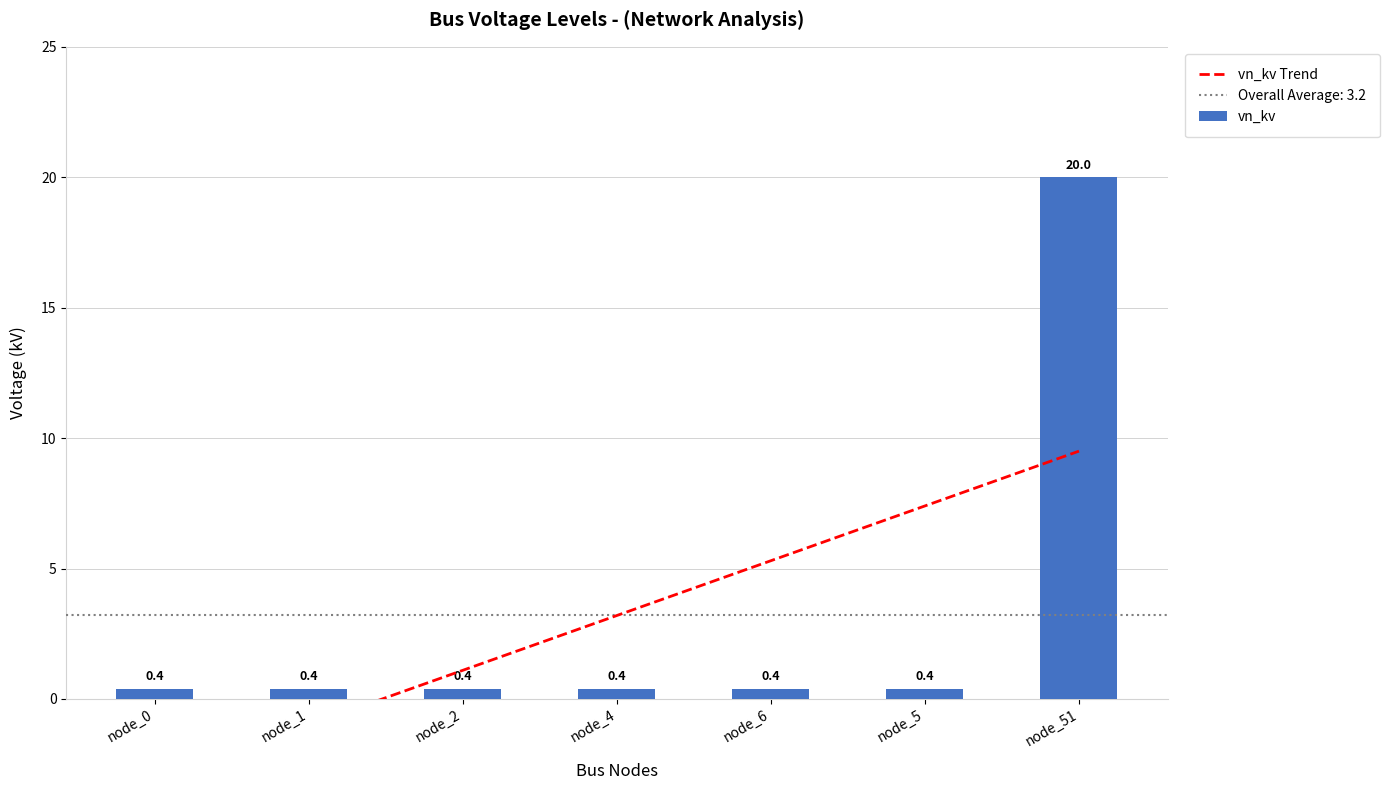

What is the label of the 4th bar from the left?

node_4